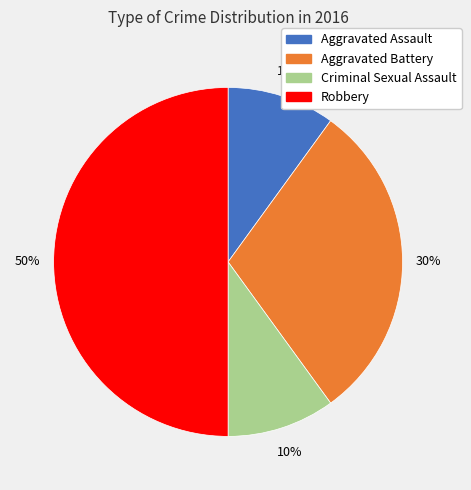

Approximately how many times larger is the value at Criminal Sexual Assault compared to Robbery?

0.2